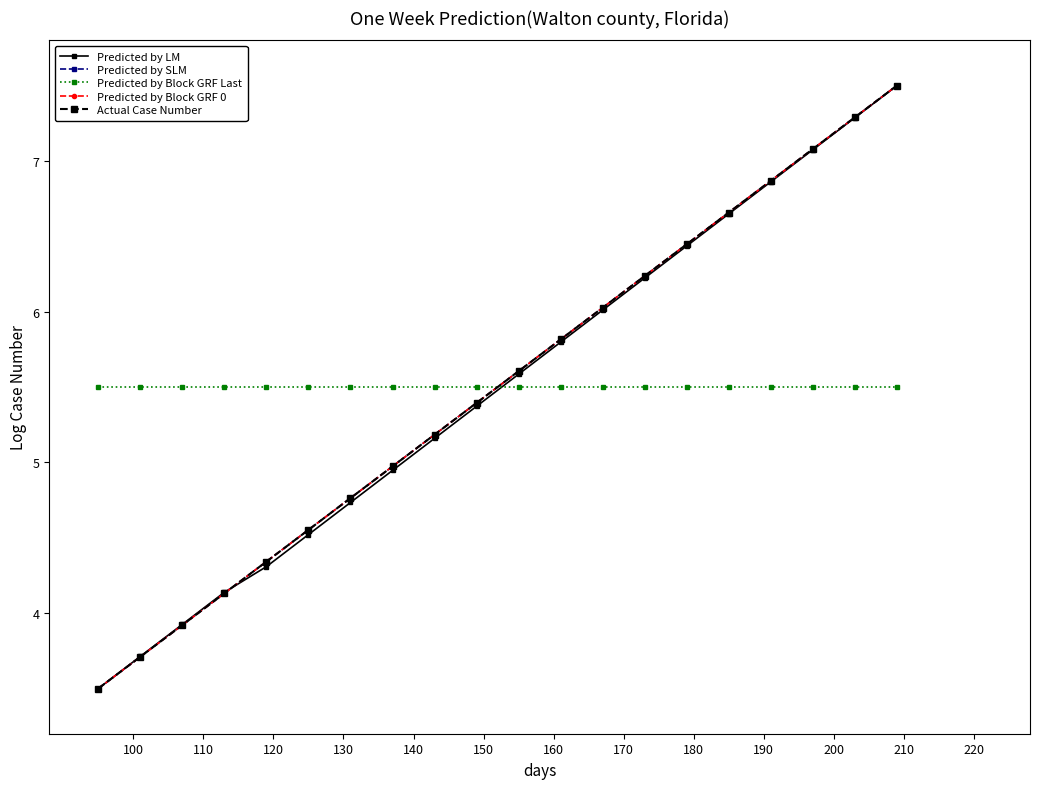

Is this an area chart (filled region under the line)?

No